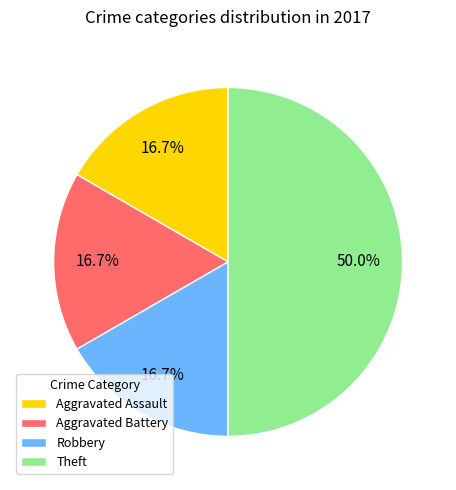

To the nearest percent, what is the average slice percentage?

25%